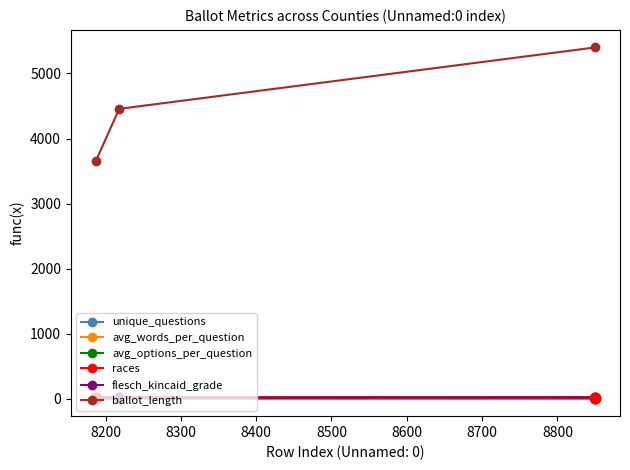

What are all the series names shown in the legend?

unique_questions, avg_words_per_question, avg_options_per_question, races, flesch_kincaid_grade, ballot_length